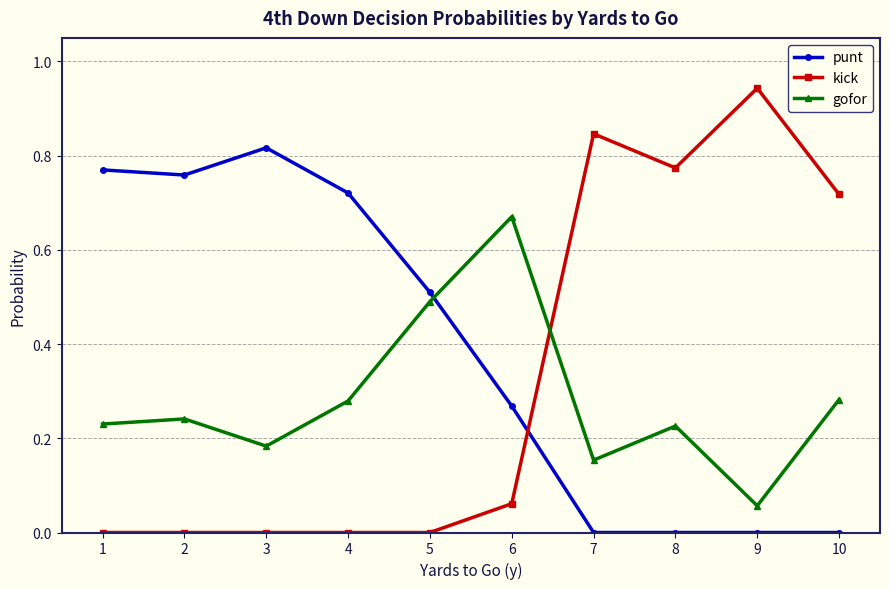

How many lines are shown in the chart?

3